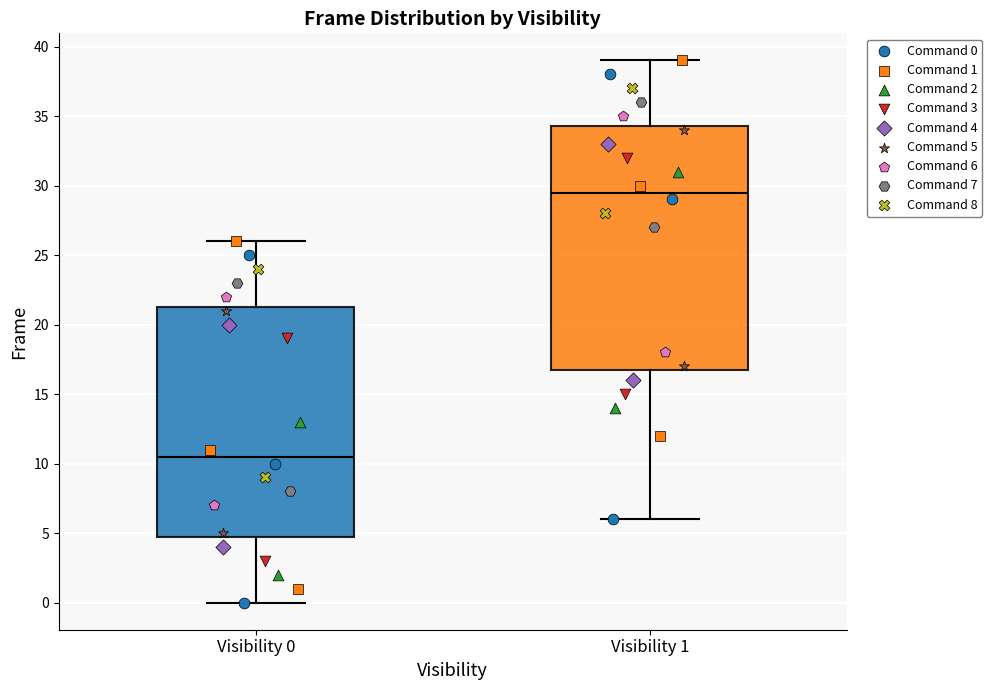

Reading left to right, read every box against the y-axis: the position of its median line, the range the box covers, and the ends of its whiskers. The values are not printed on the chart, so give them approximately, as read against the axis.

Visibility 0: median 10.5, box 5.0 to 21.5, whiskers 0.0 to 26.0
Visibility 1: median 29.5, box 17.0 to 34.5, whiskers 6.0 to 39.0